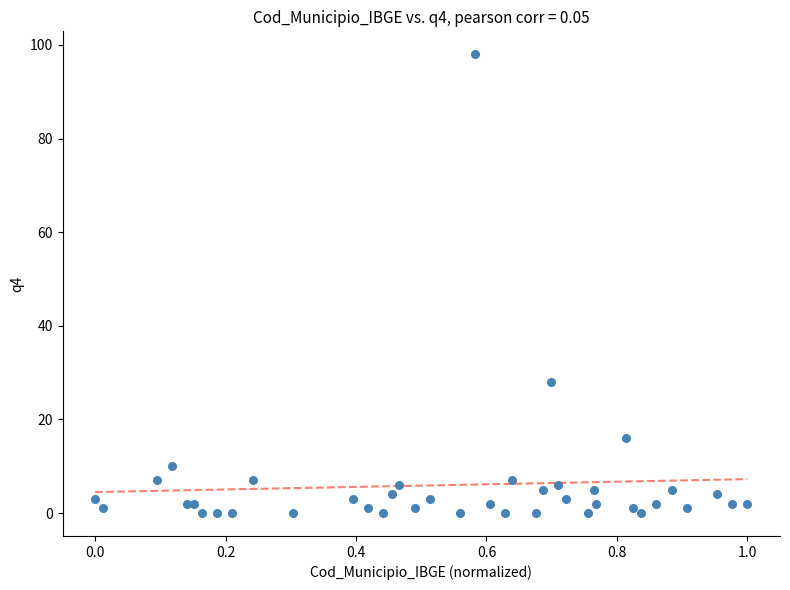

What is the range of Y values (max minus min)?

98